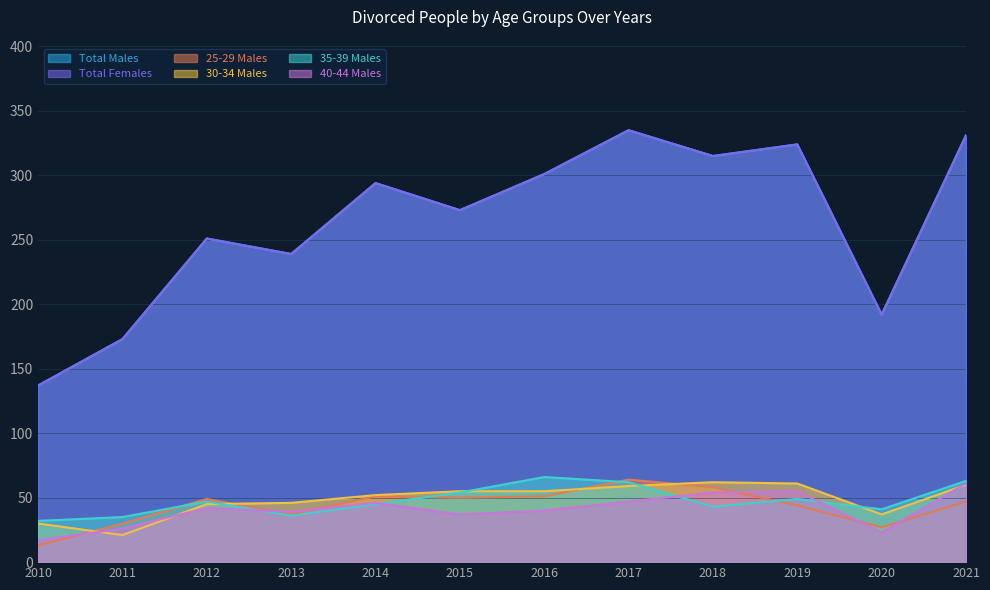

Does the chart have visible grid lines?

Yes